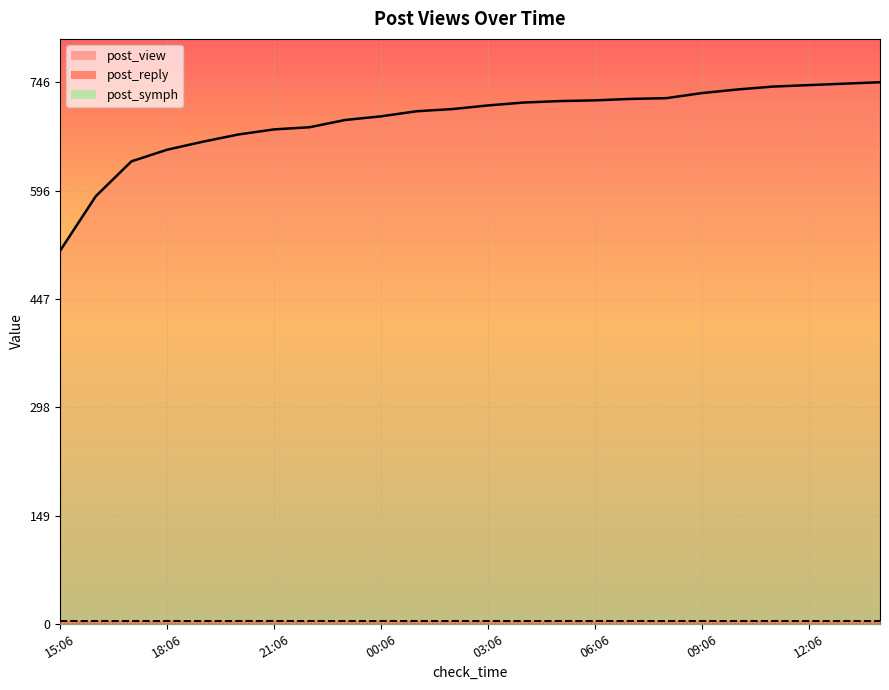

What position from the left is 10:06?

20